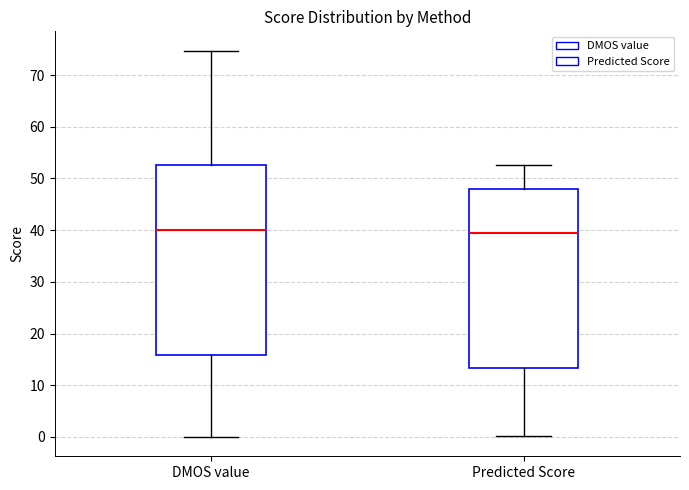

Reading left to right, transcribe this box plot: for each box, give where its median line is, the range the box spans, and where its two whiskers end, as read against the y-axis. The values are not printed on the chart, so give them approximately, as read against the axis.

DMOS value: median 40, box 16 to 53, whiskers 0 to 75
Predicted Score: median 39, box 13 to 48, whiskers 0 to 53